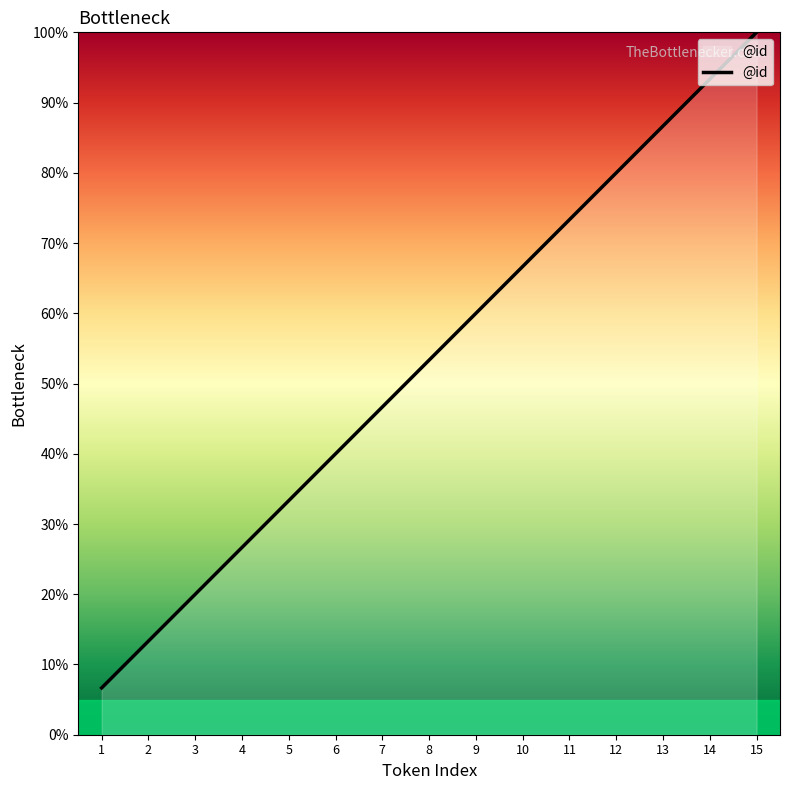

How many values exceed 53?

8